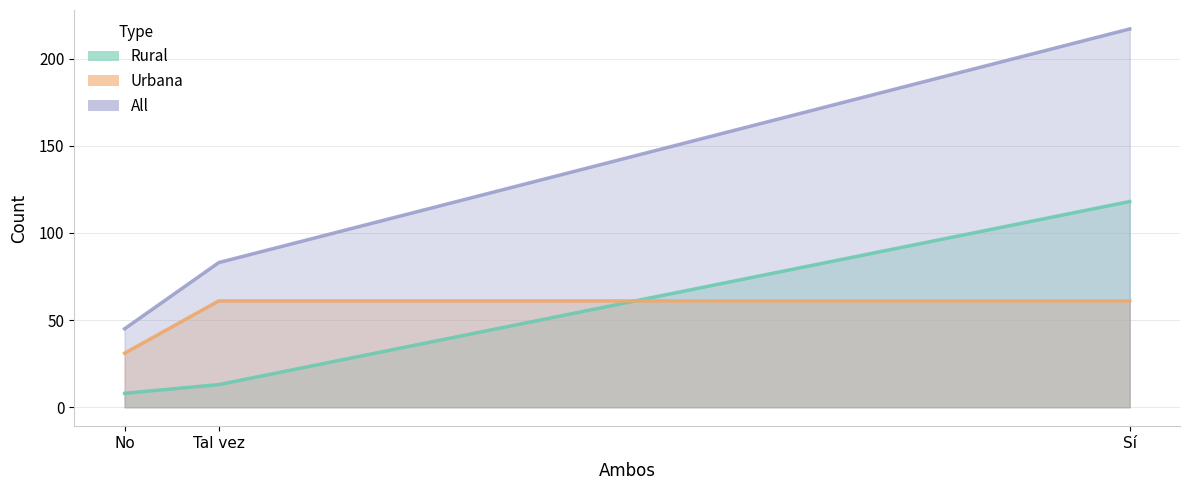

Reading left to right, extract all data points from this chart.

Rural: No=8	Sí=118	Tal vez=13
Urbana: No=31	Sí=61	Tal vez=61
All: No=45	Sí=217	Tal vez=83